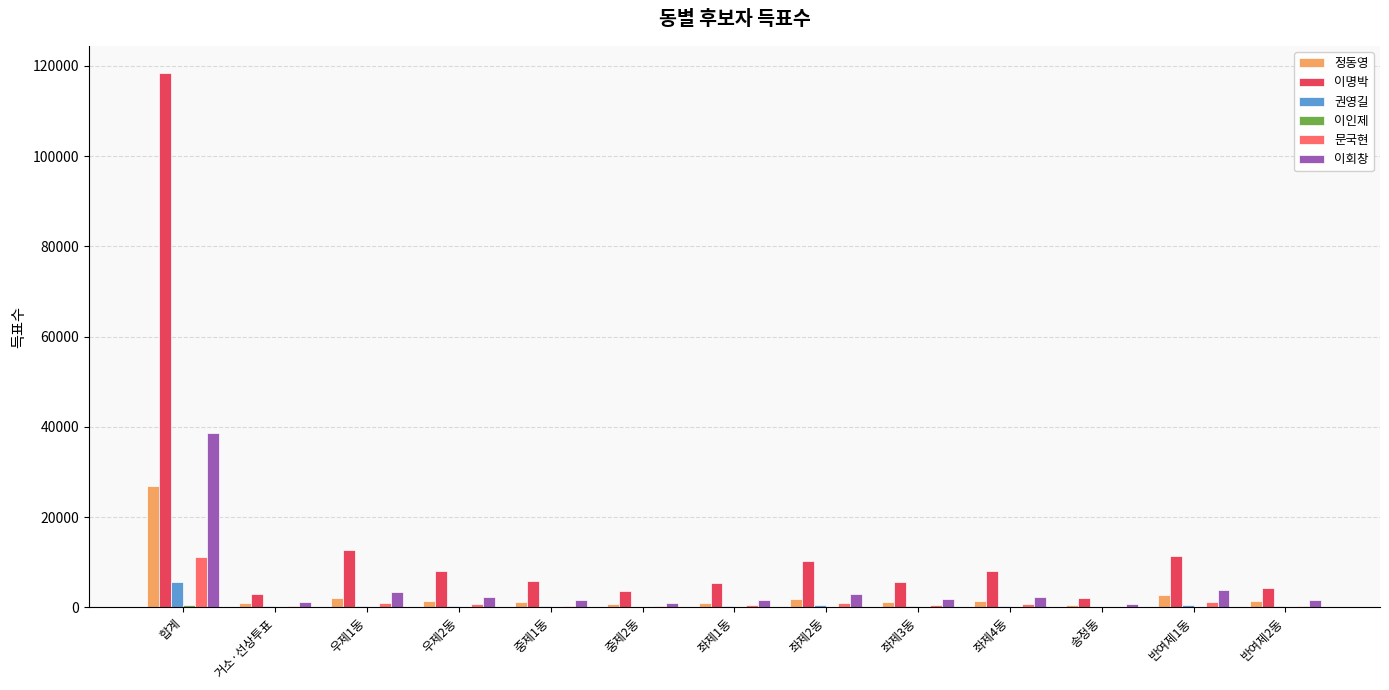

What is the highest value of the 이명박 series?

118502